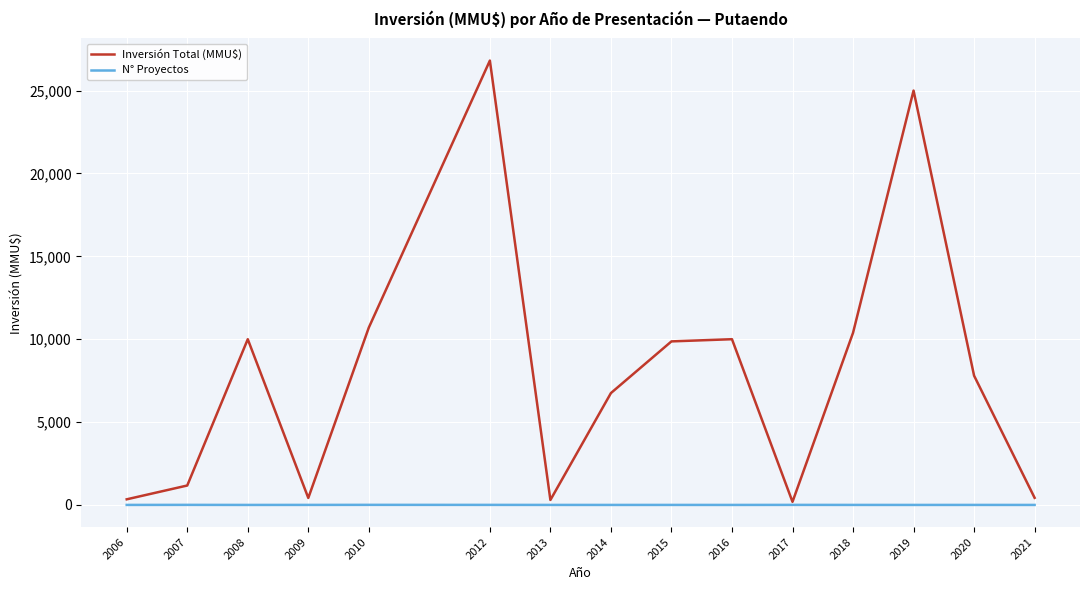

Does the chart have visible grid lines?

Yes